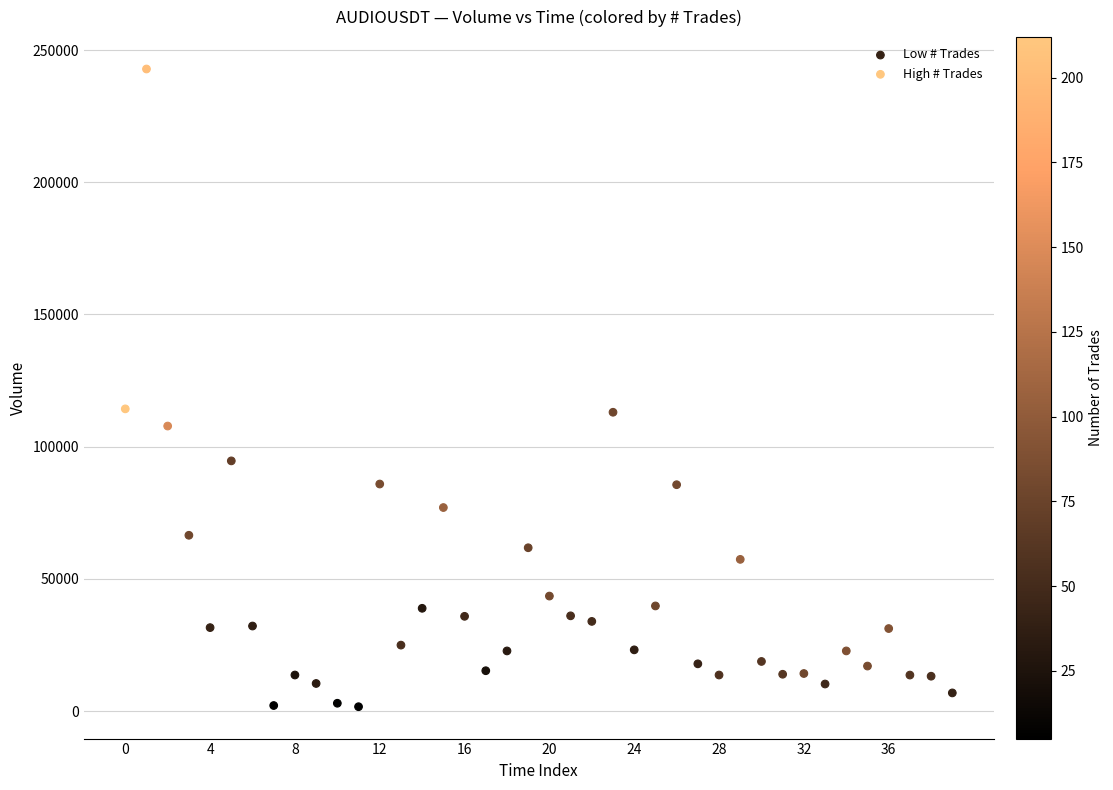

What are all the series names shown in the legend?

Low # Trades, High # Trades